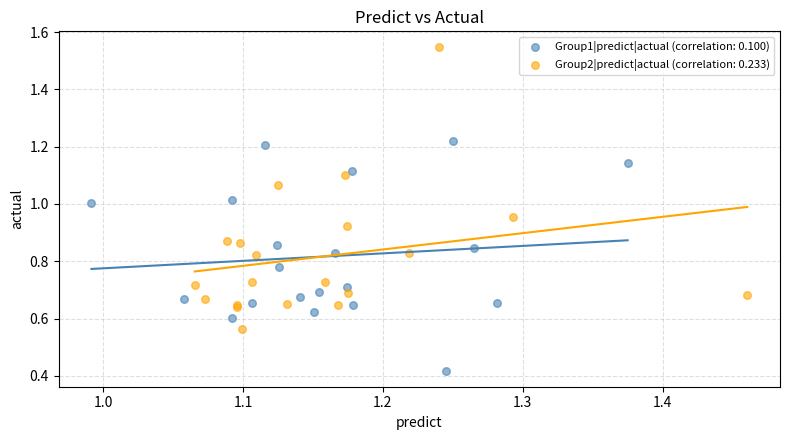

Which series has the largest Y range (max minus min)?

Group2|predict|actual (correlation: 0.233)